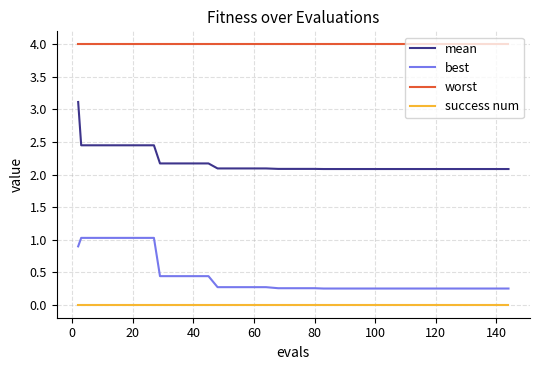

True or false: mean and worst intersect in this chart.

False